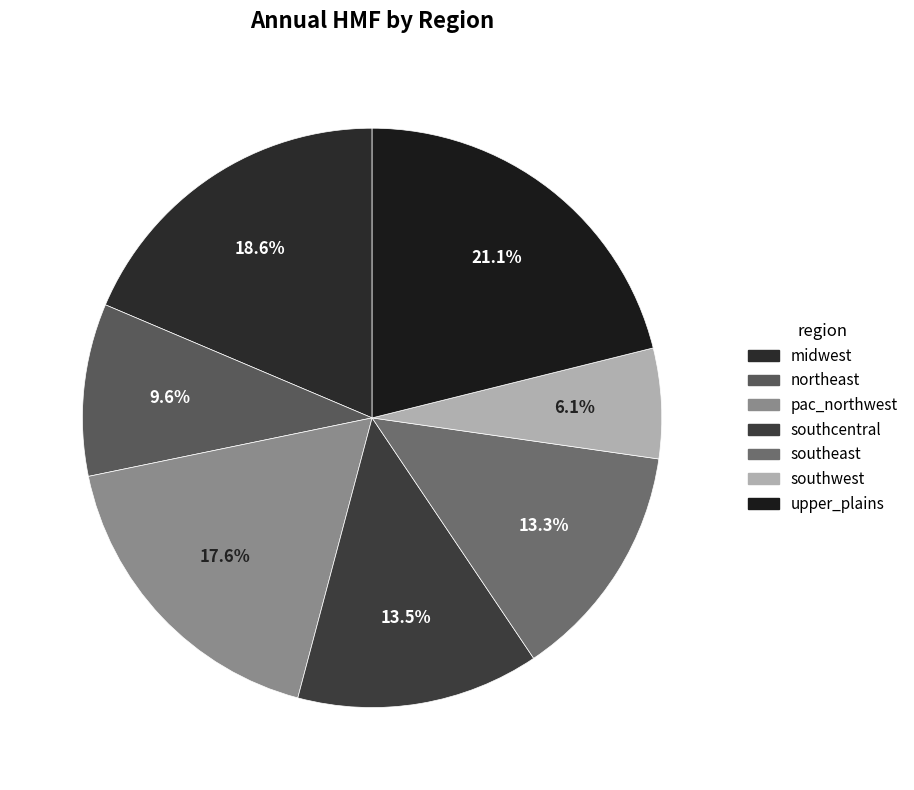

Is there any slice that represents more than half of the pie?

No